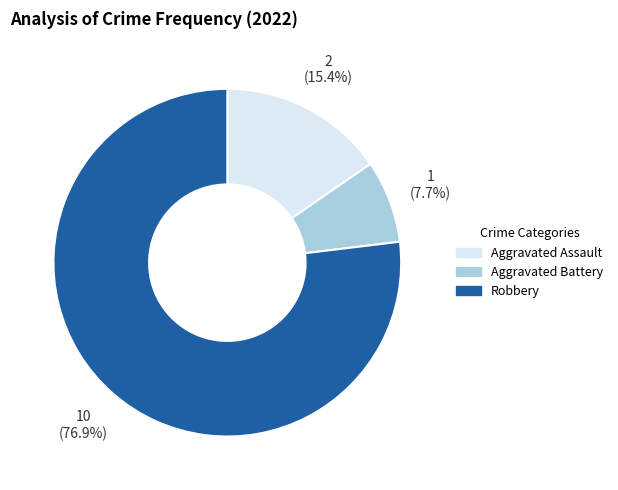

How many segments does this pie chart have?

3